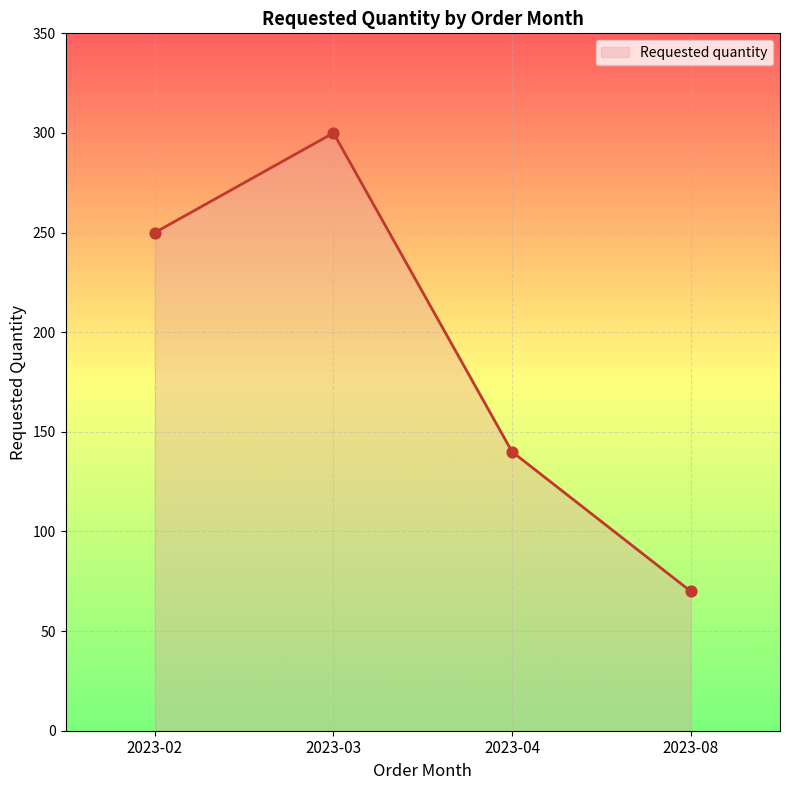

What is the change in value from 2023-02 to 2023-08?

-180